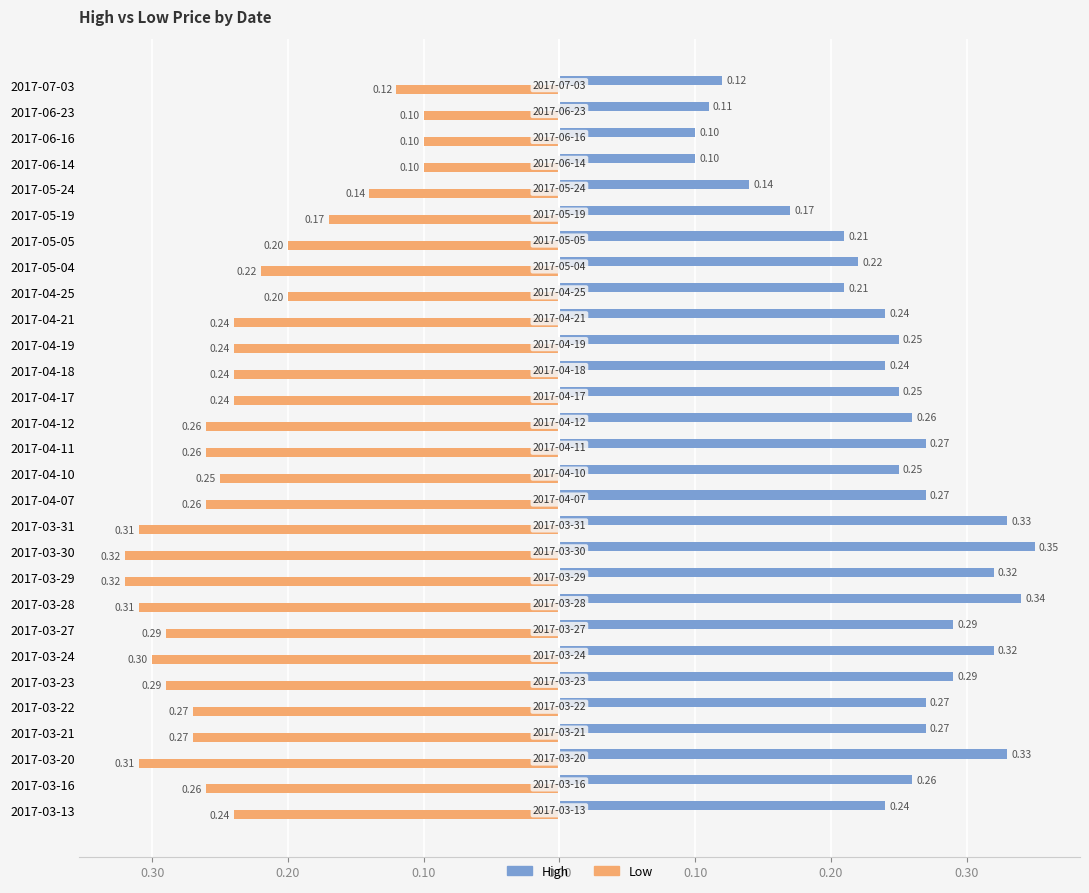

What are all the series names shown in the legend?

High, Low